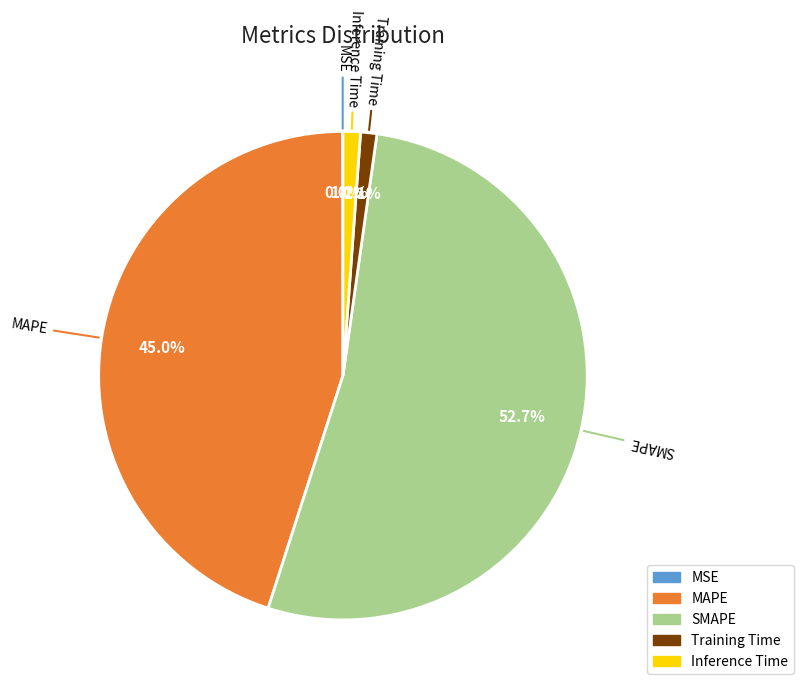

The Inference Time slice represents 1% of the pie. True or false?

True